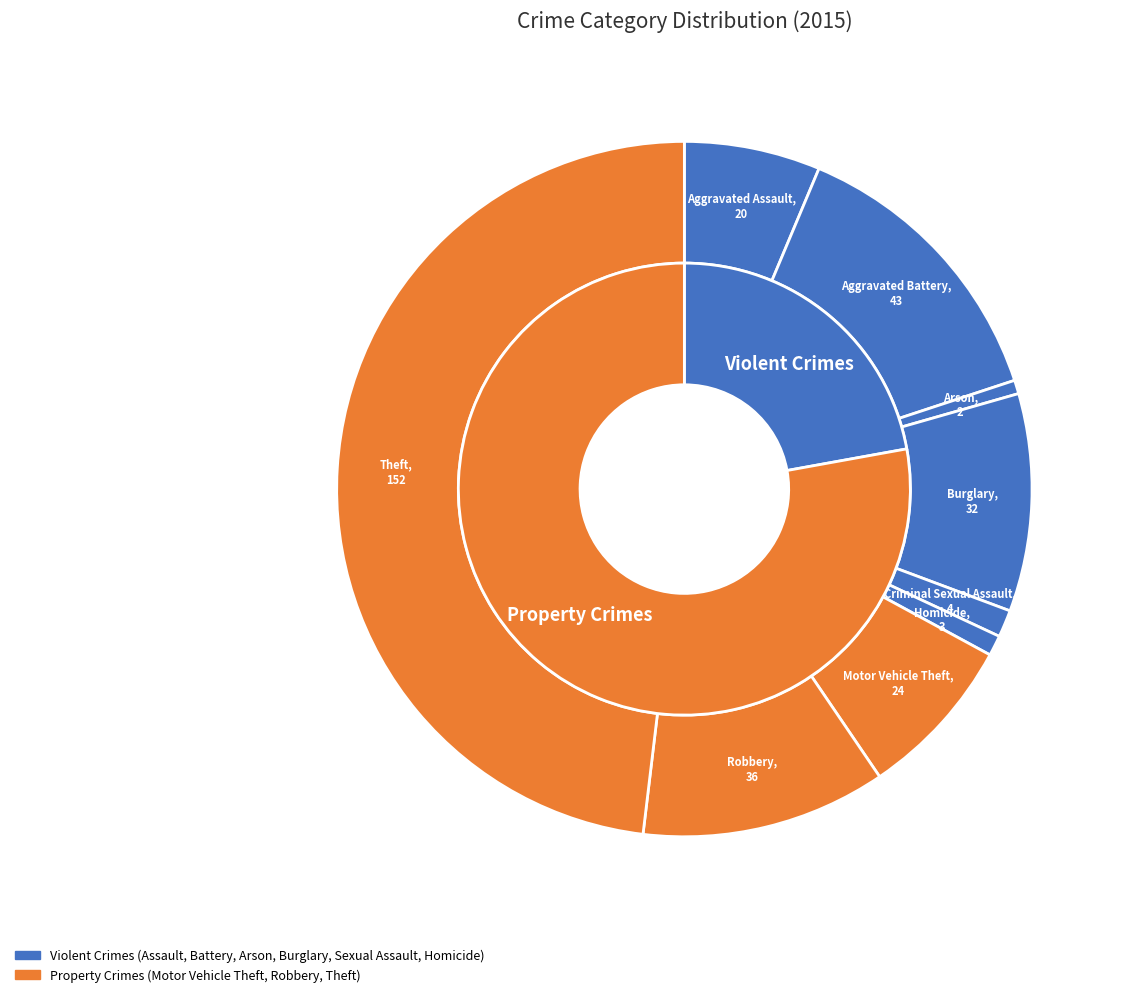

Does any single category account for the majority?

No